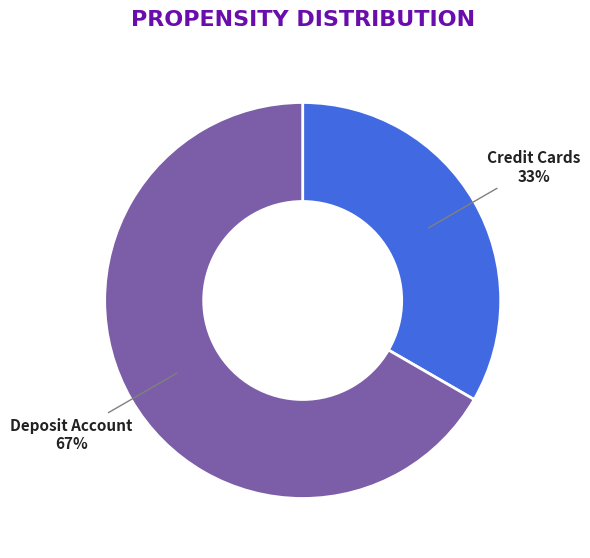

To the nearest percent, what is the combined percentage of Credit Cards and Deposit Account?

100%